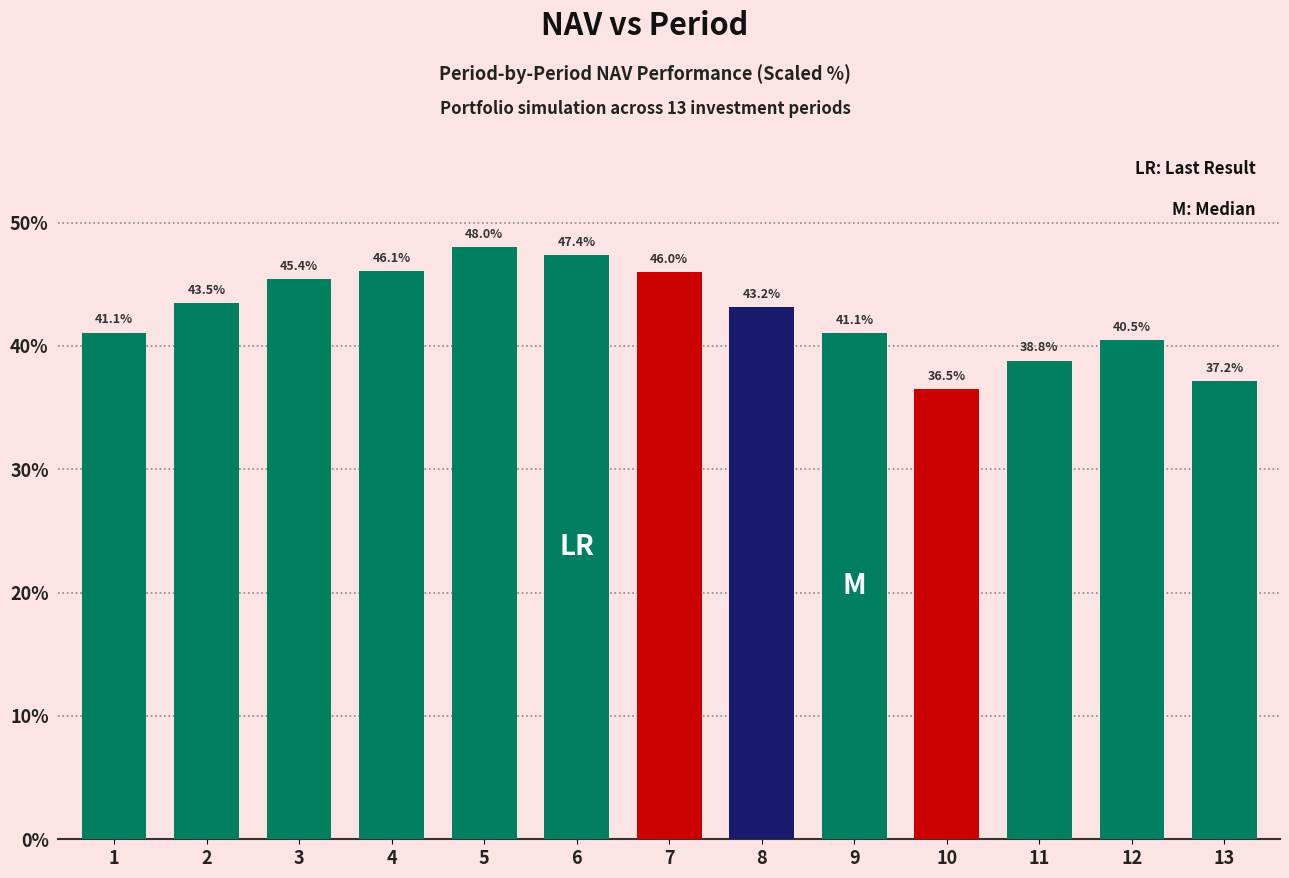

What is the minimum value shown in the chart?

36.5